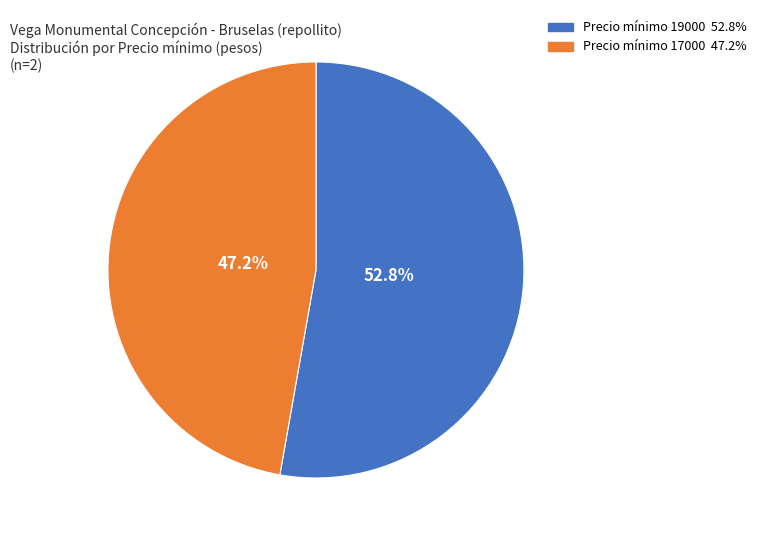

Does any single category account for the majority?

Yes